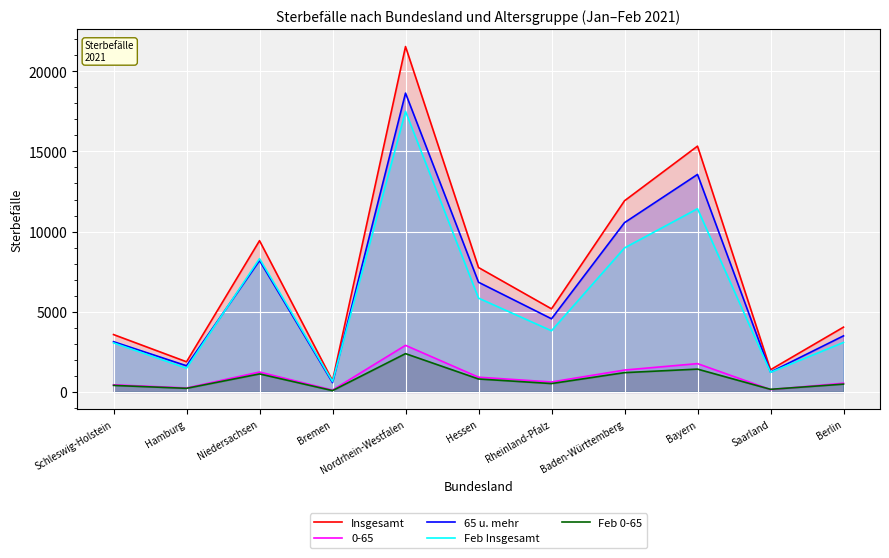

At how many categories does at least one series exceed 19123?

1